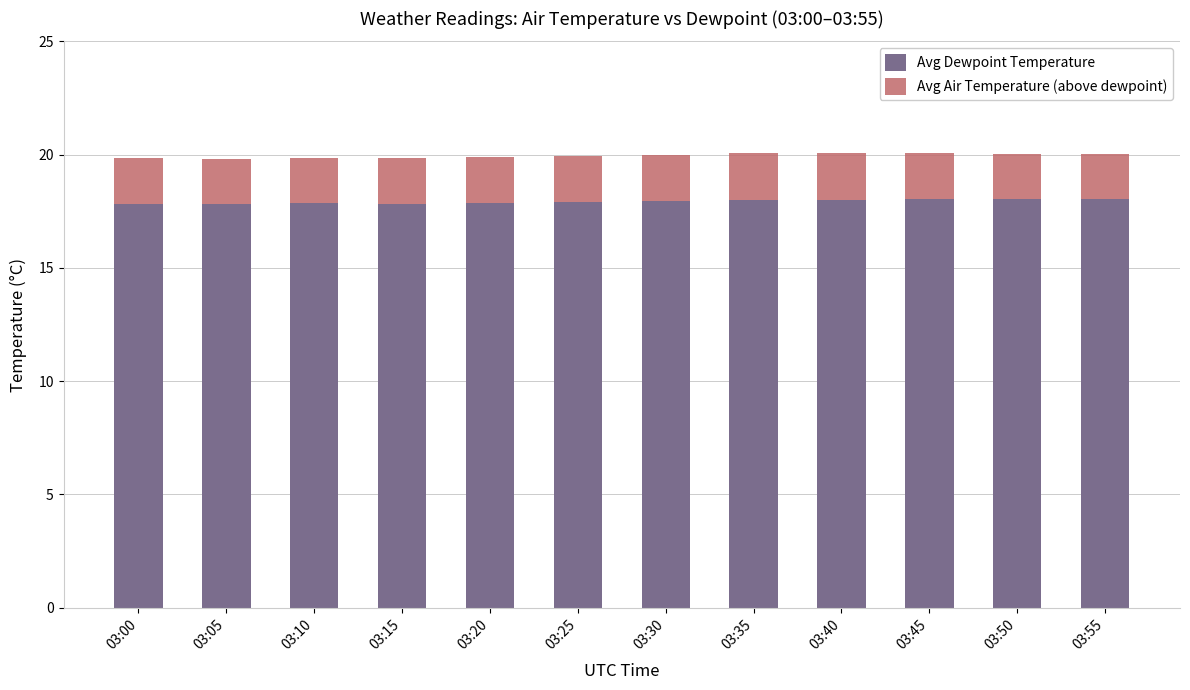

What is the highest value of the Avg Dewpoint Temperature series?

18.0